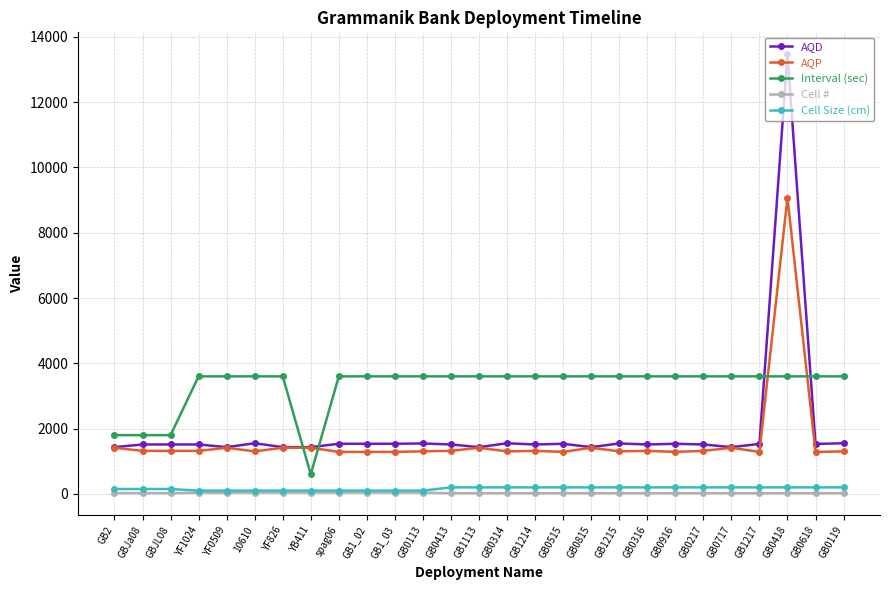

True or false: AQD and Cell Size (cm) cross at least once.

False